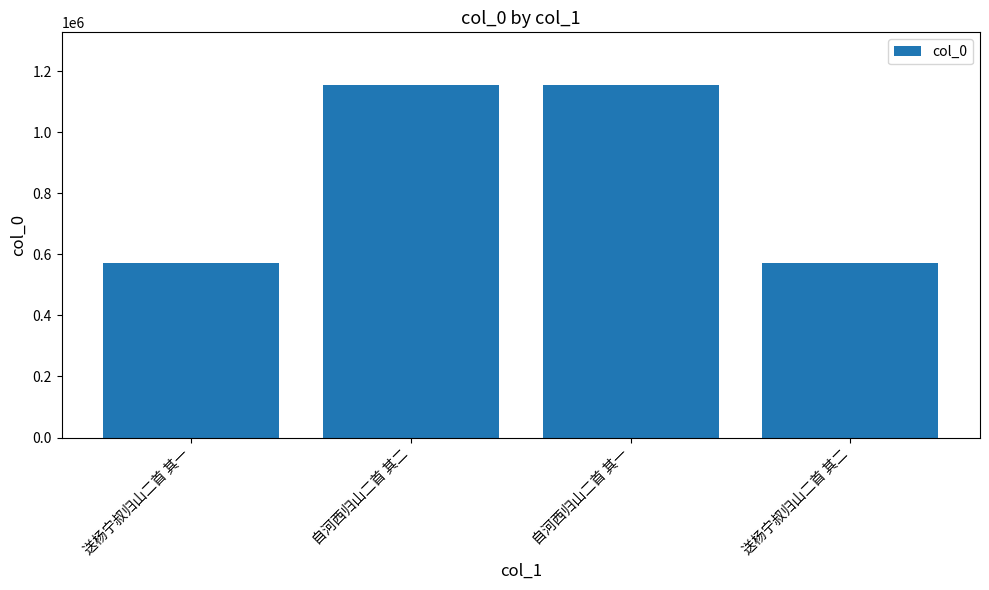

What is the smallest value displayed?

570358